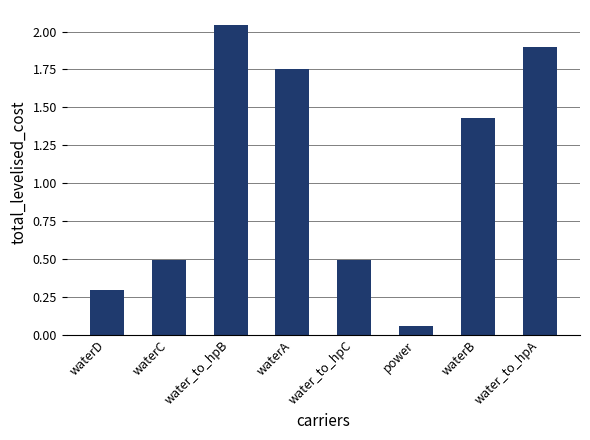

Which category has the highest value across all series?

water_to_hpB